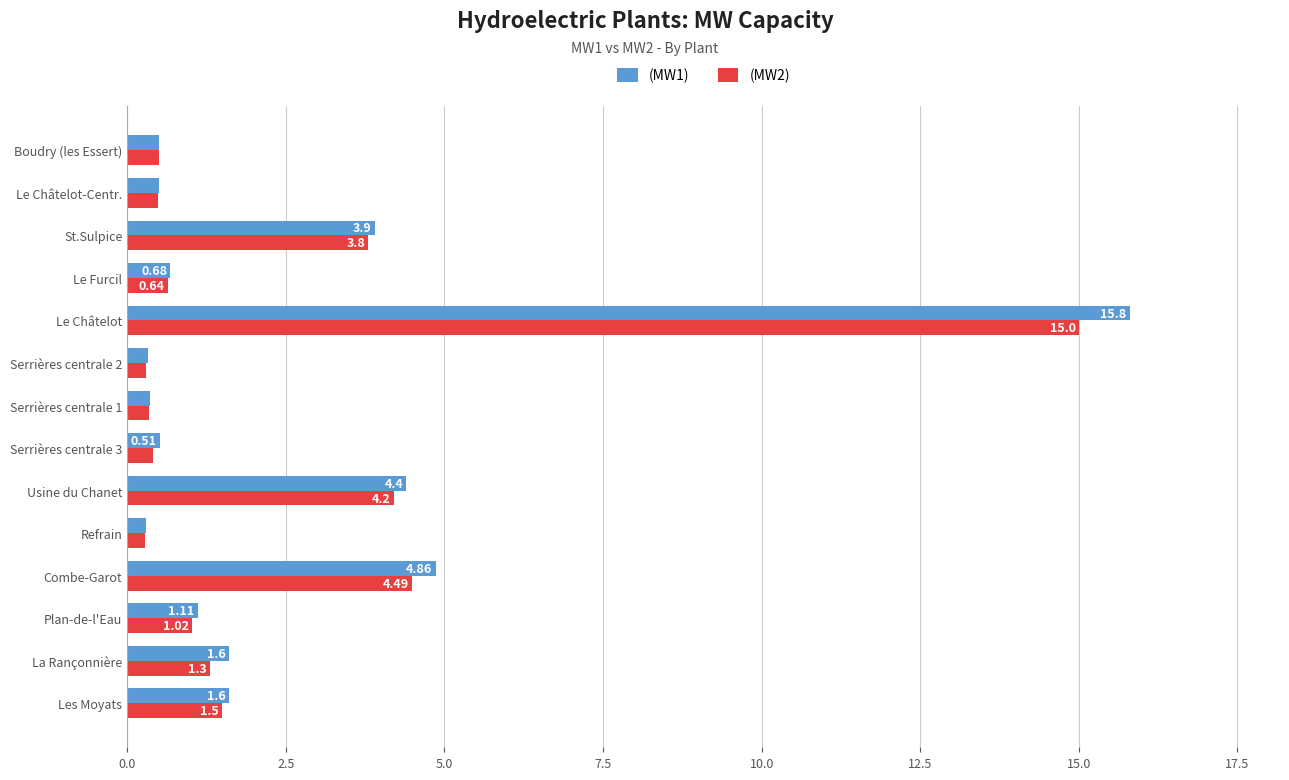

How many data points in (MW1) are above 1?

7